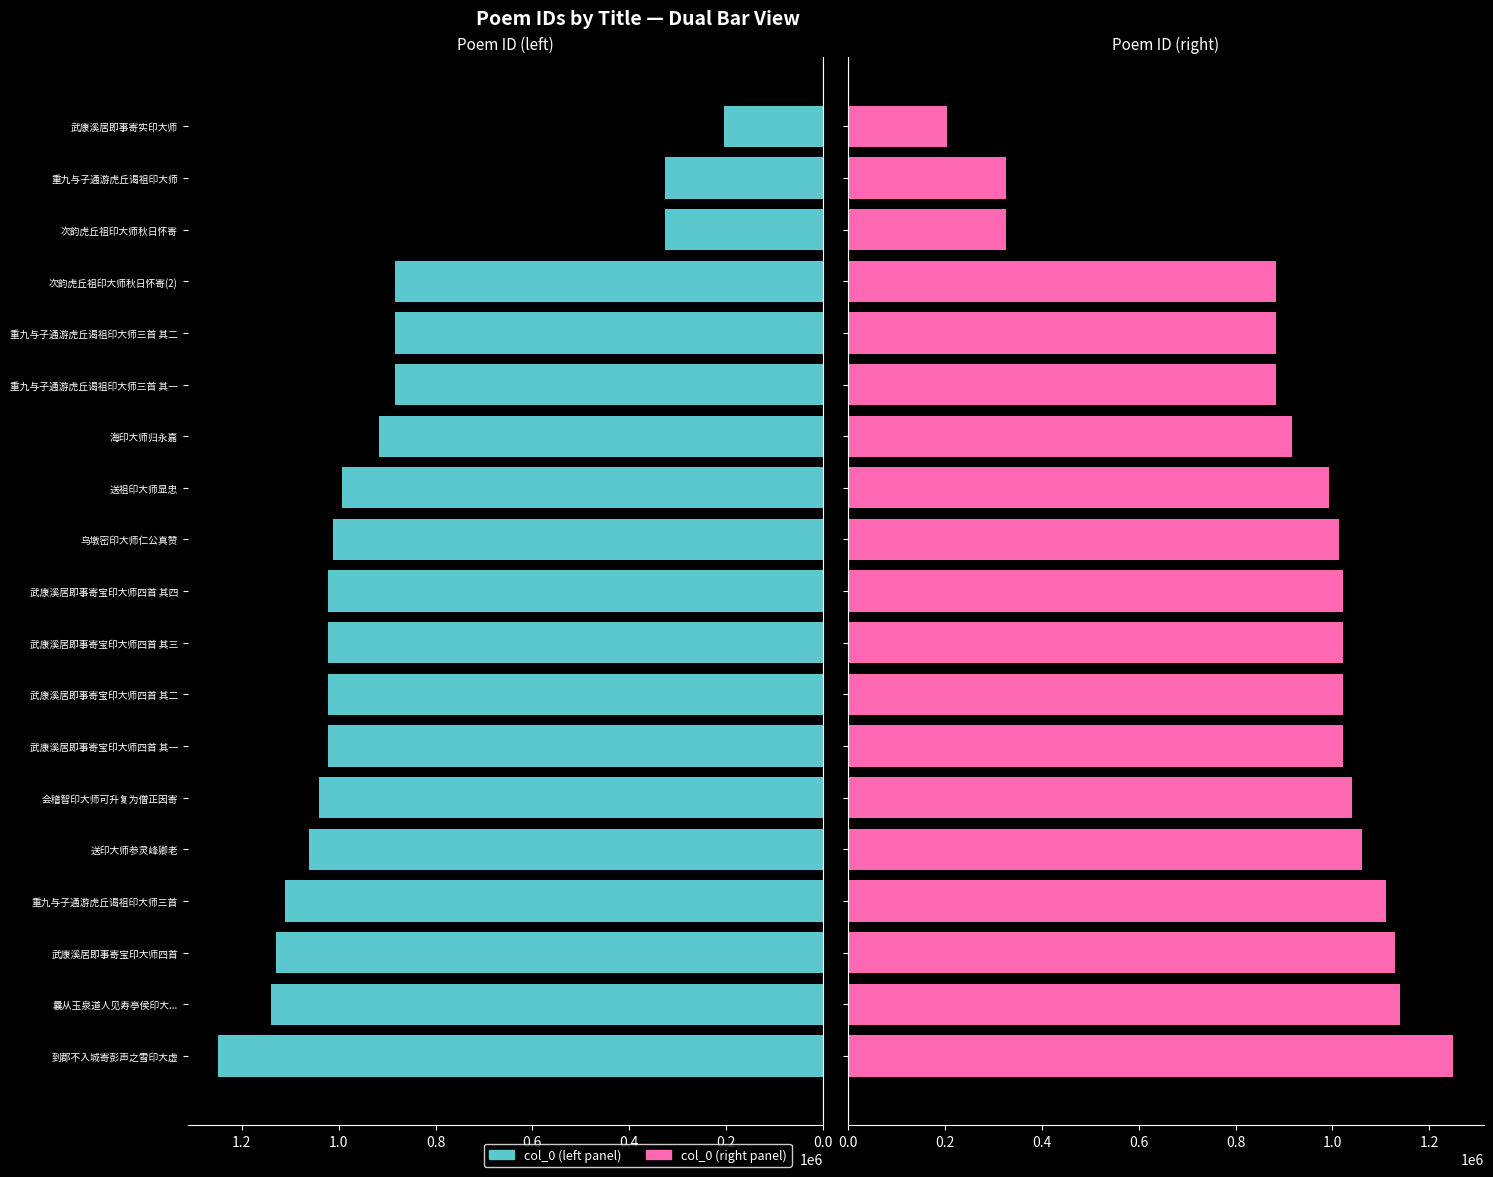

How many bars are there in each group?

2